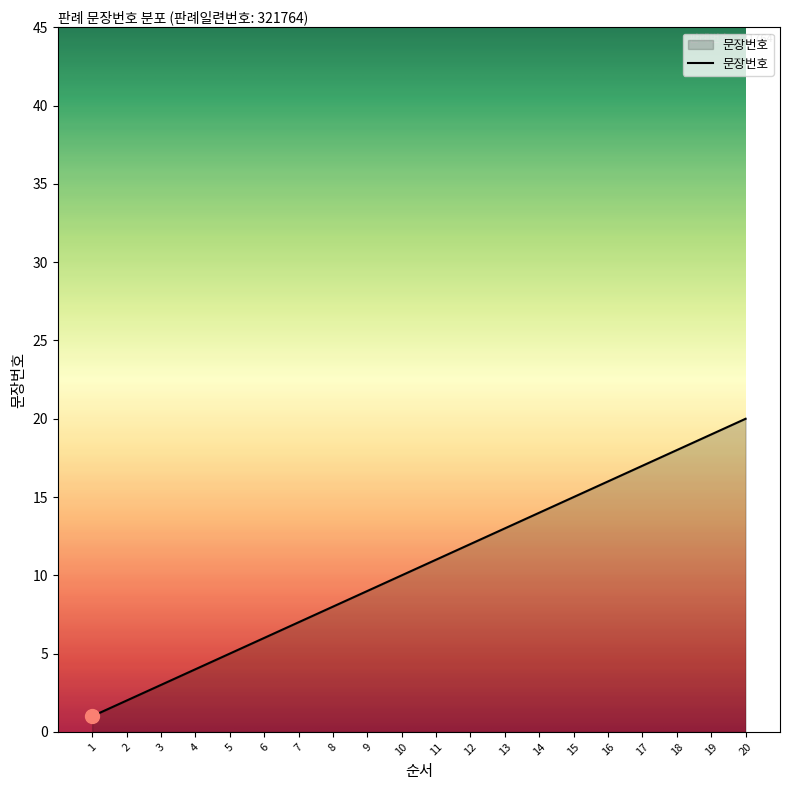

What is the difference between the maximum and second lowest values?

18